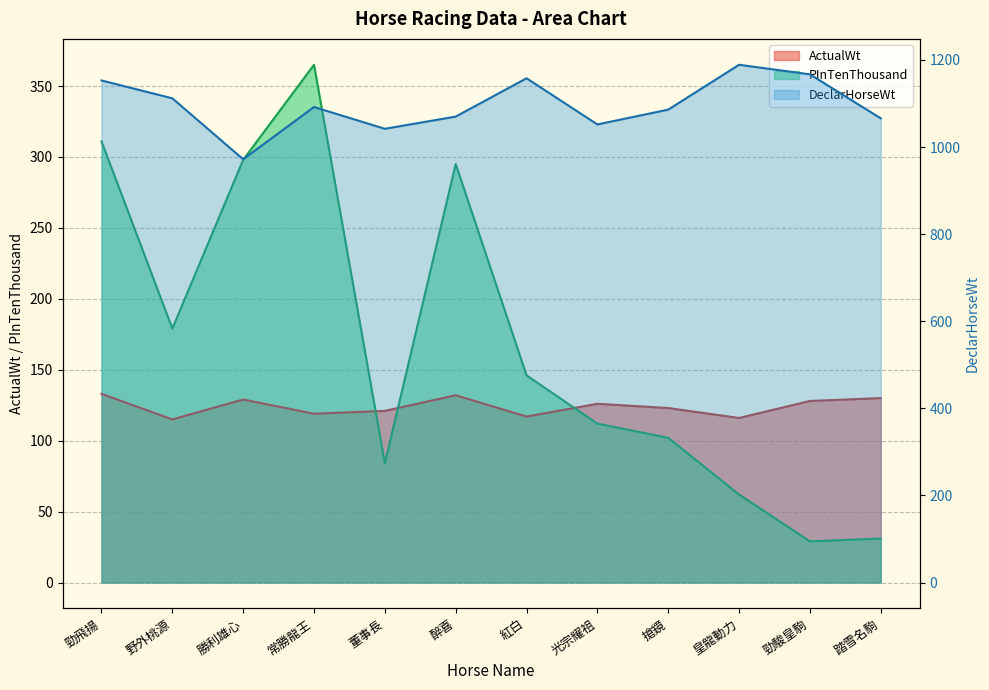

What is the difference between the maximum and minimum values in the ActualWt series?

18